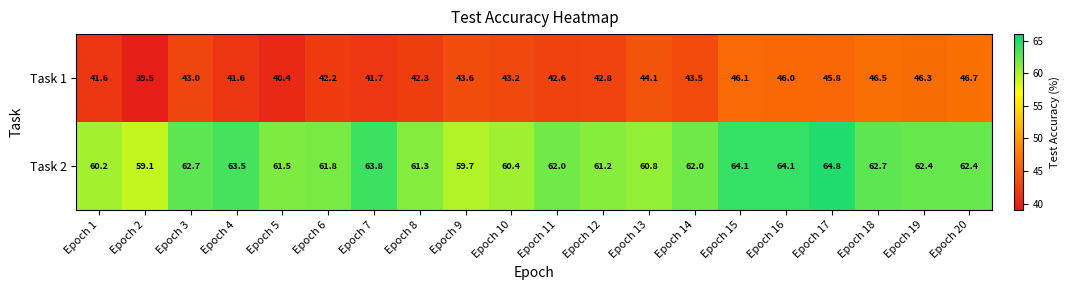

What is the difference between the Task 1 values at Epoch 19 and Epoch 20?

0.4